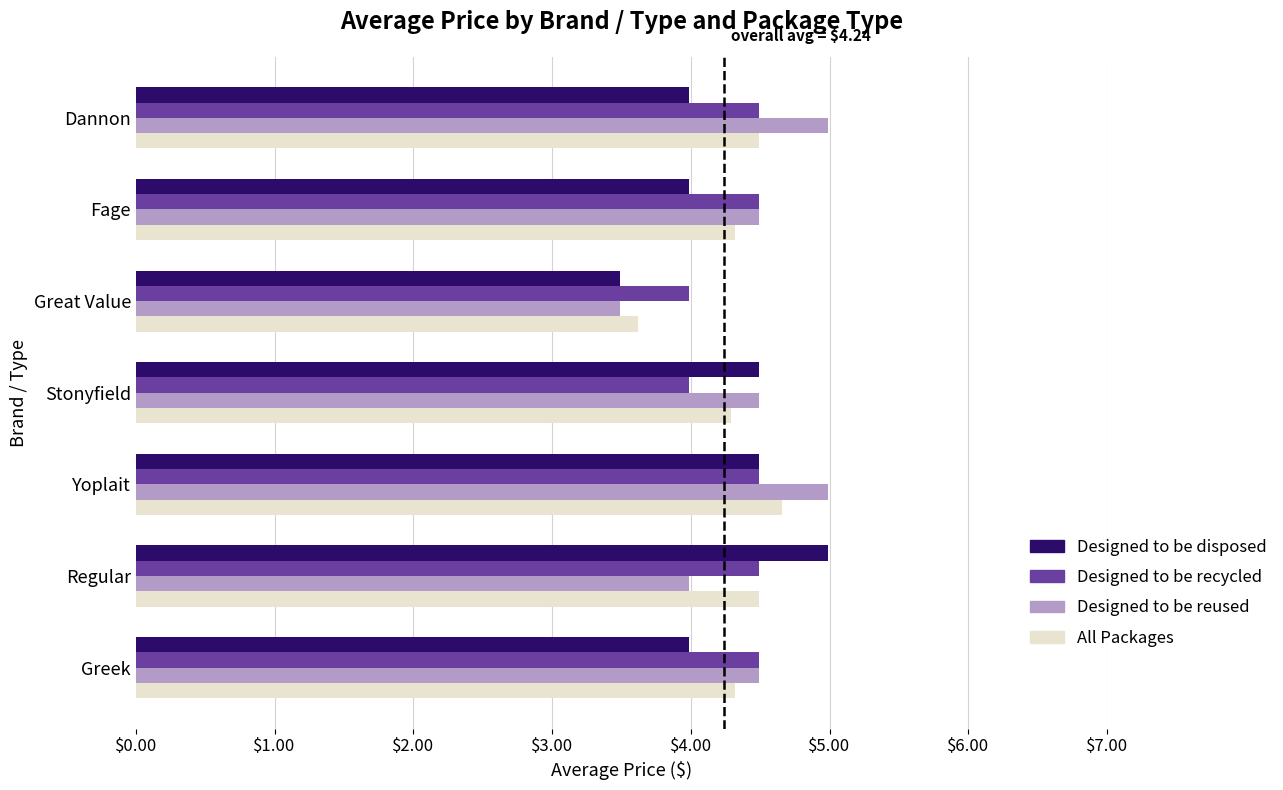

What is the difference between the highest and lowest values at Yoplait?

0.5